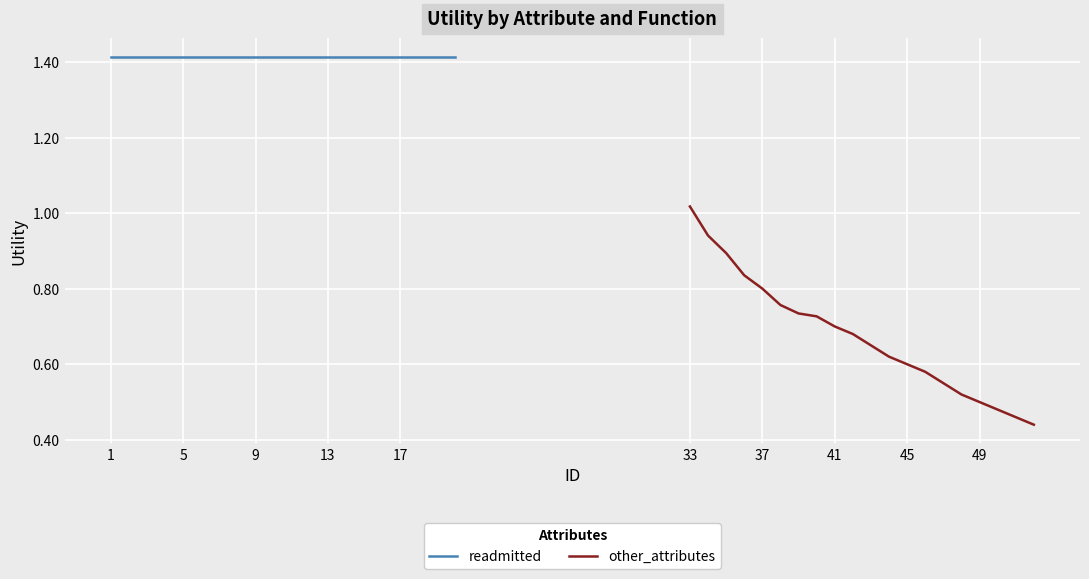

How many series are shown in this chart?

2